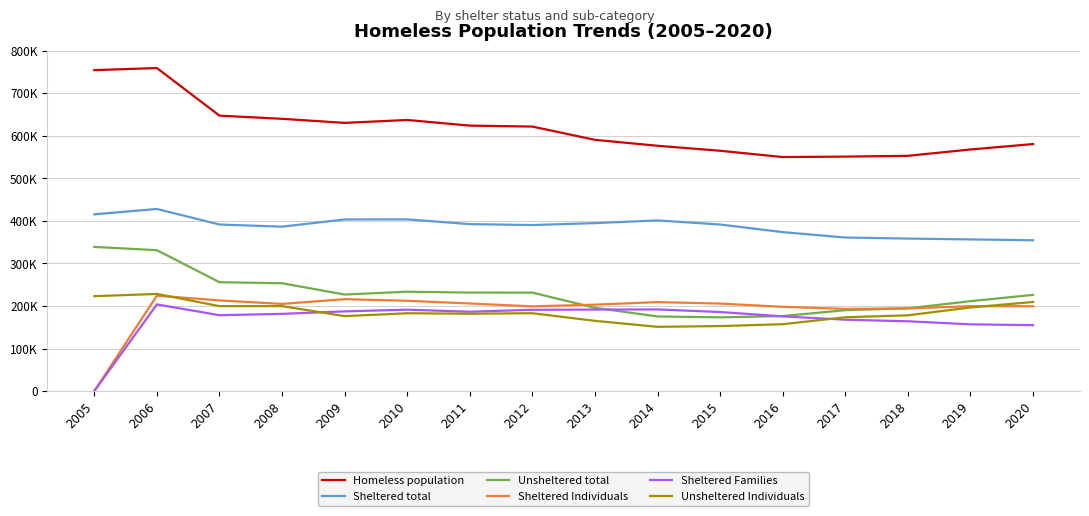

What is the difference between the second highest and minimum values in the Unsheltered Individuals series?

71986